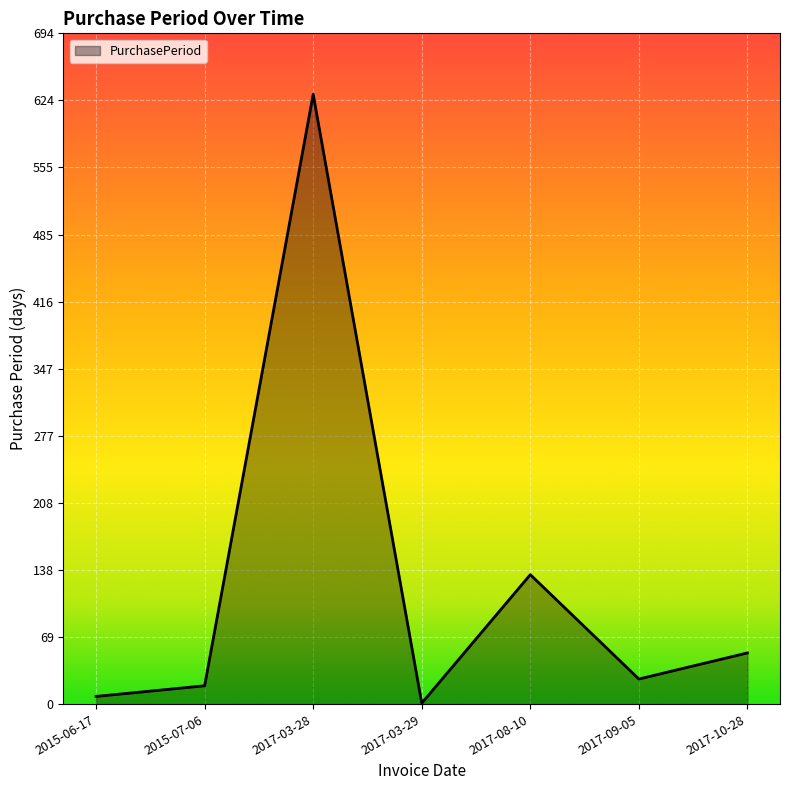

What is the change in value from 2015-06-17 to 2017-09-05?

+18